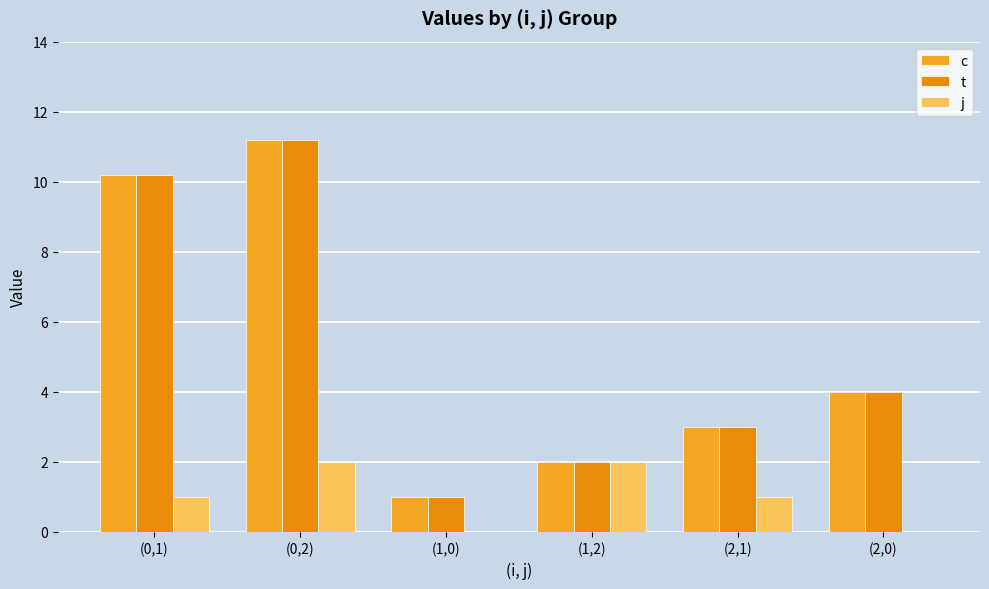

How many groups of bars are there?

6